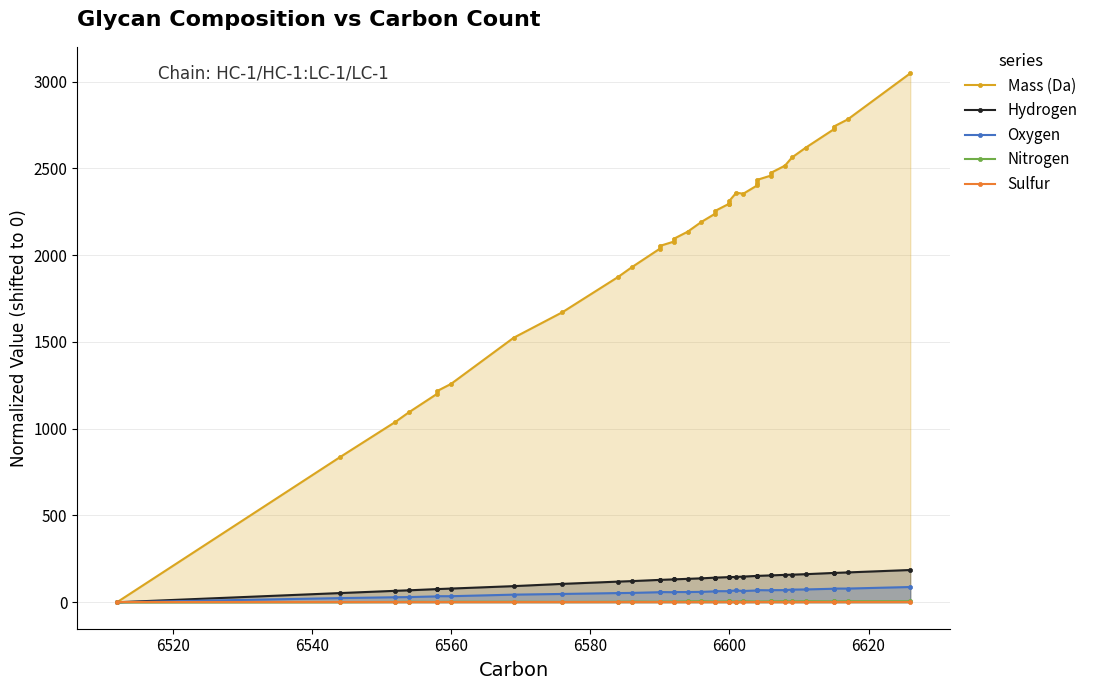

True or false: Sulfur and Hydrogen intersect in this chart.

False